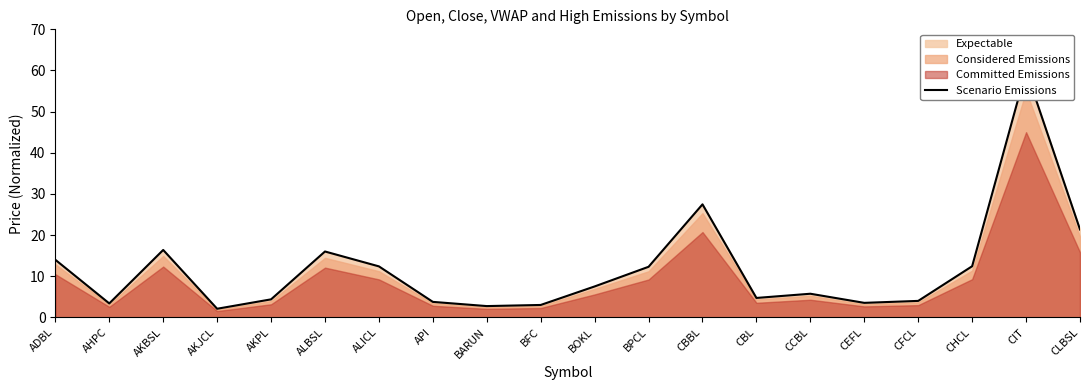

Is it true that the value at BPCL is 12.3?

True